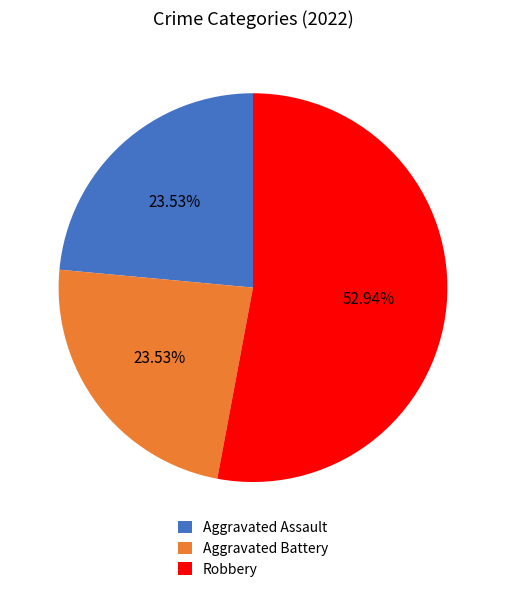

Approximately how many times larger is the value at Aggravated Battery compared to Robbery?

0.4